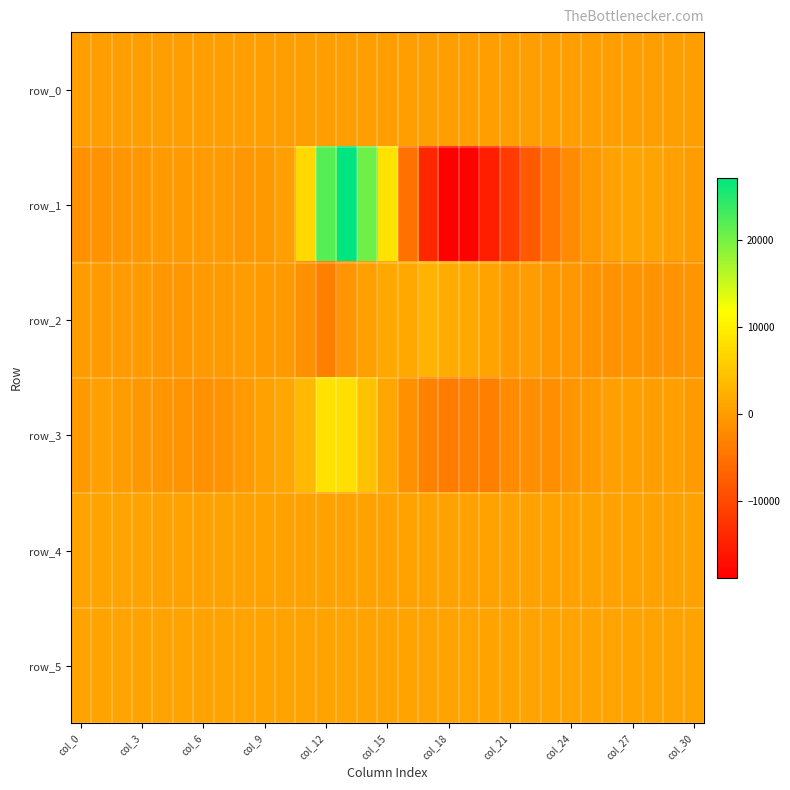

Which category has the lowest value in the row_5 series?

23